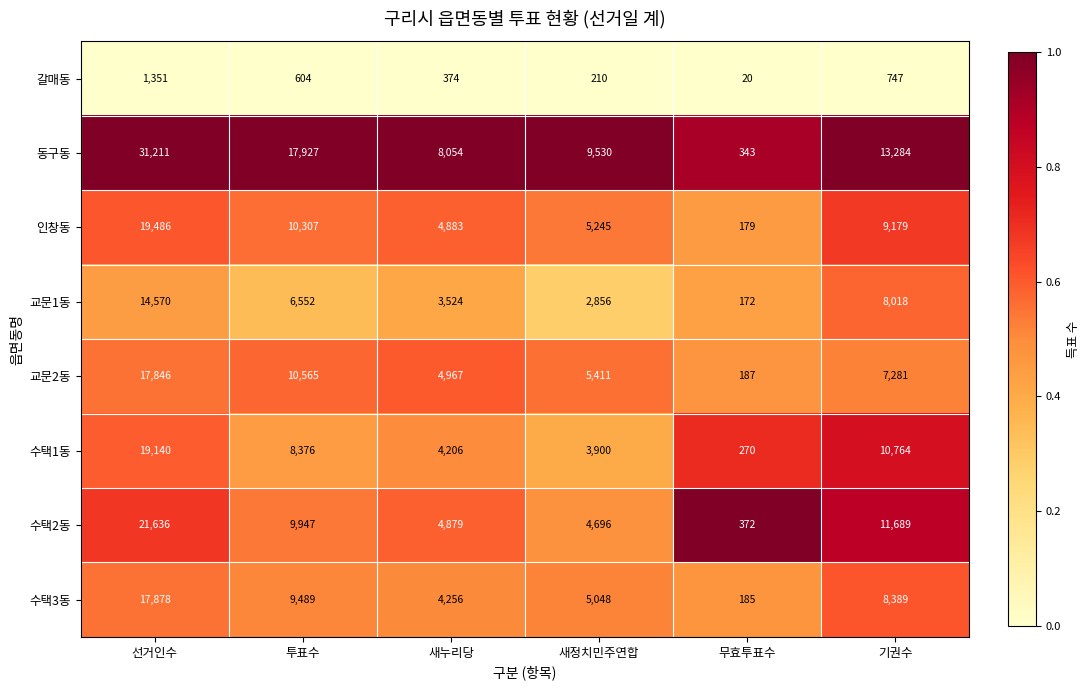

What is the difference between the 동구동 values at 선거인수 and 투표수?

13284